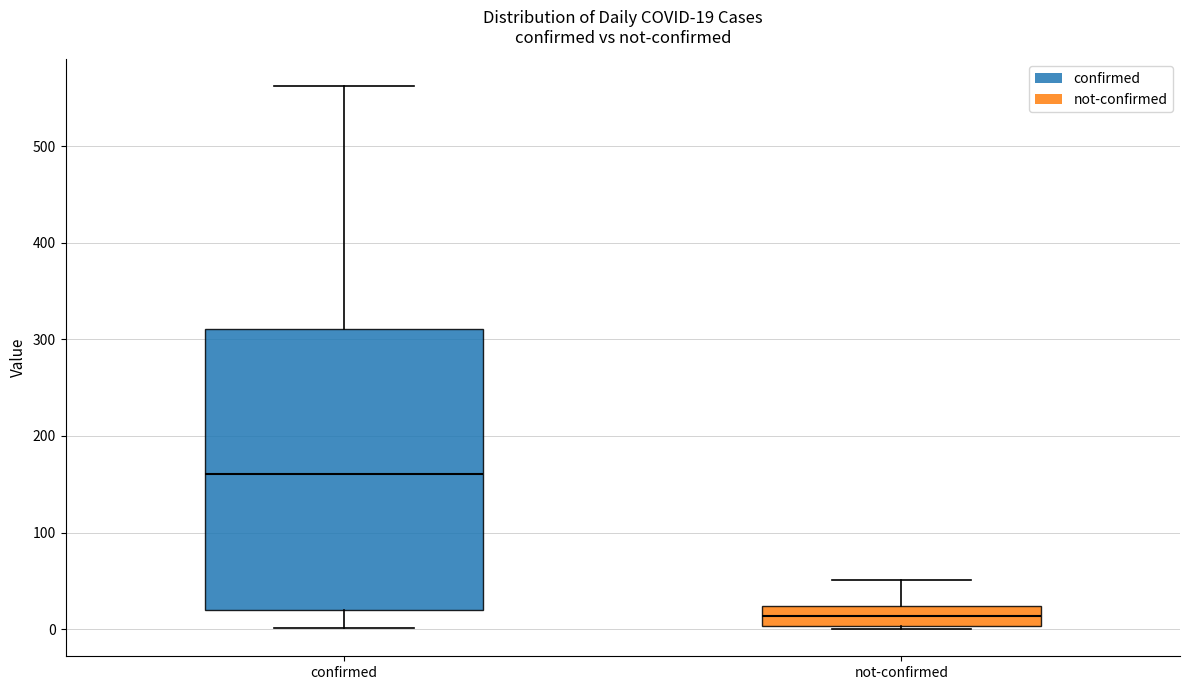

Which box's median line is the lowest?

not-confirmed